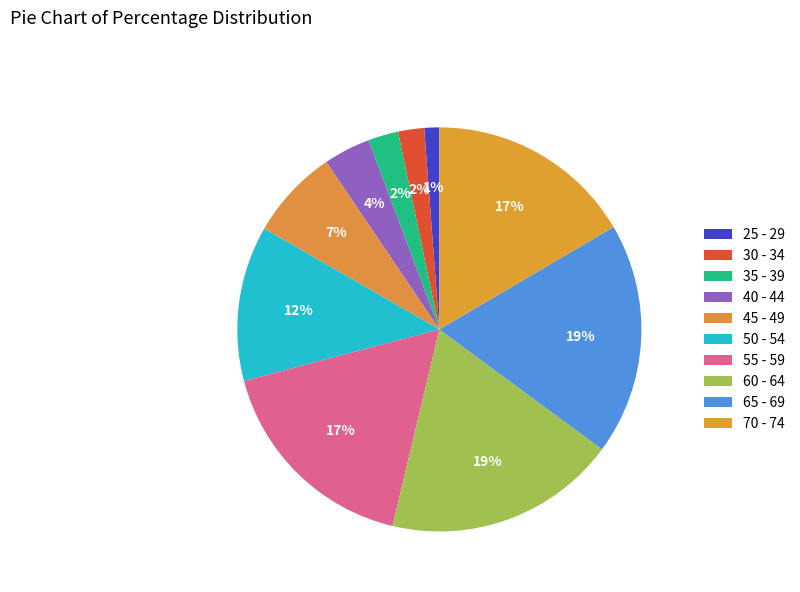

Which slice is the smallest?

25 - 29